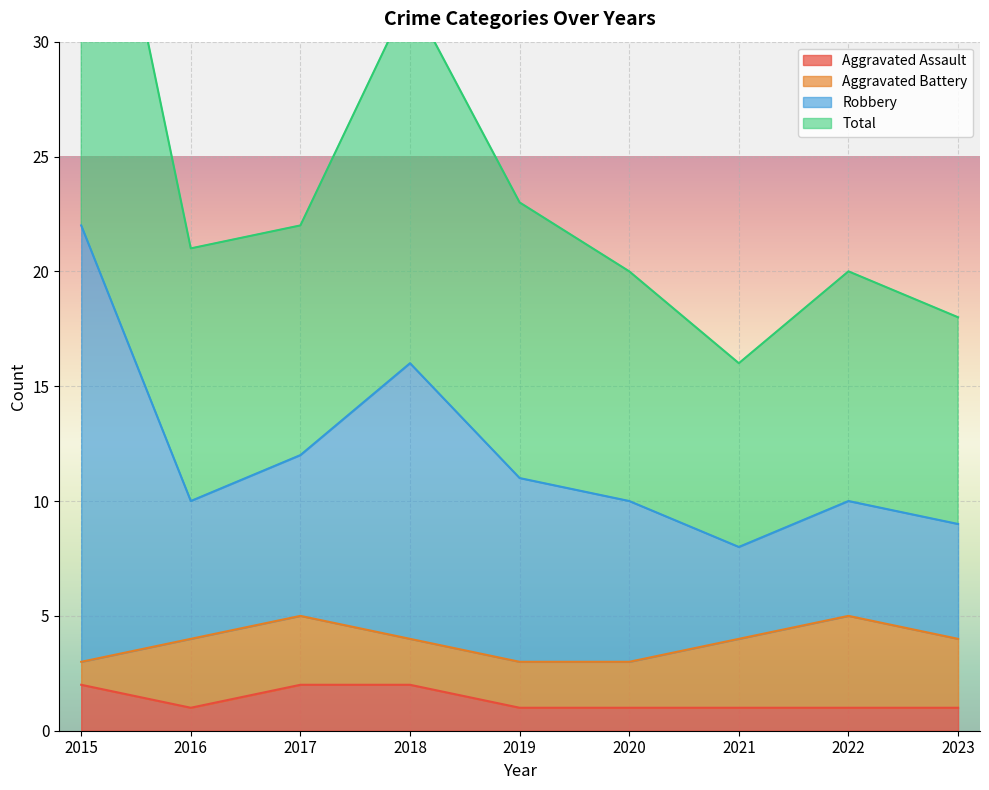

Is it true that Aggravated Assault equals 1 at 2021?

True